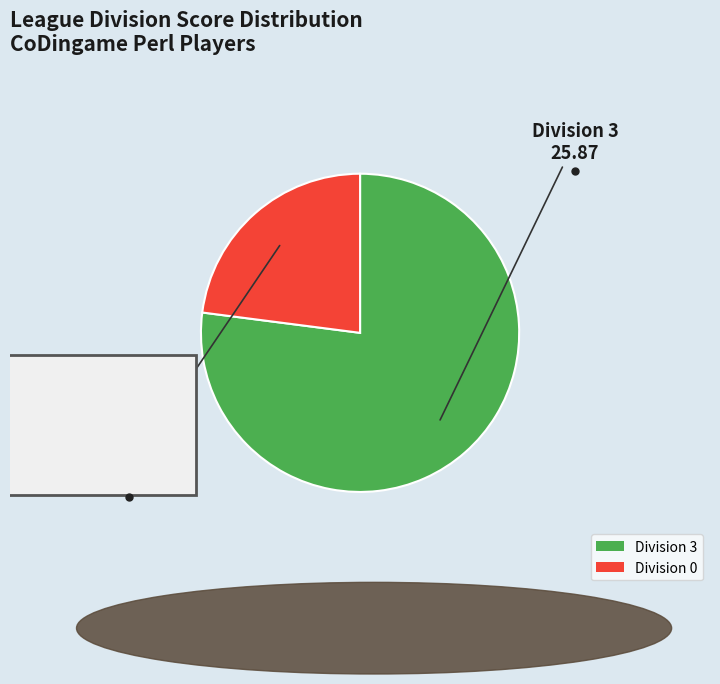

Rank the categories by value from highest to lowest.

Division 3, Division 0